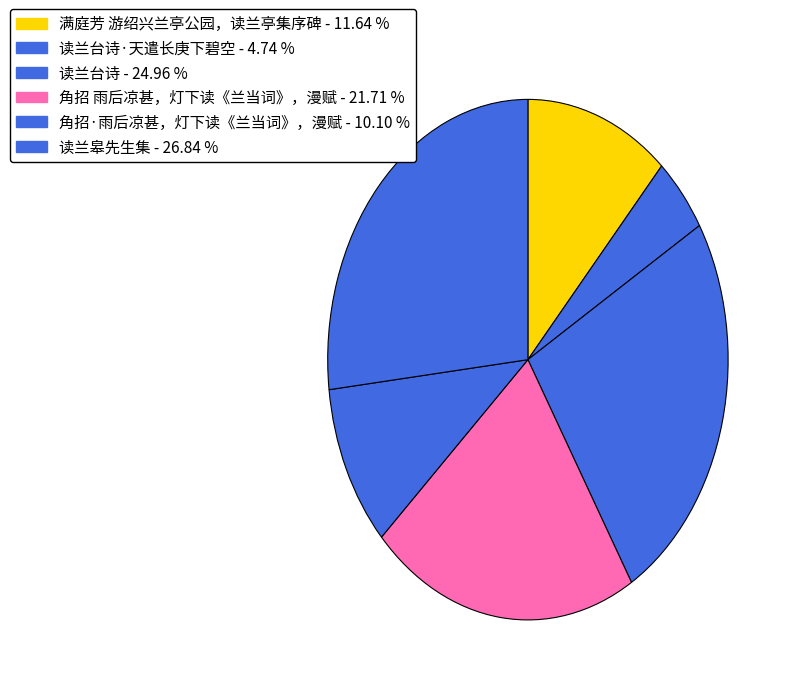

How many segments does this pie chart have?

6